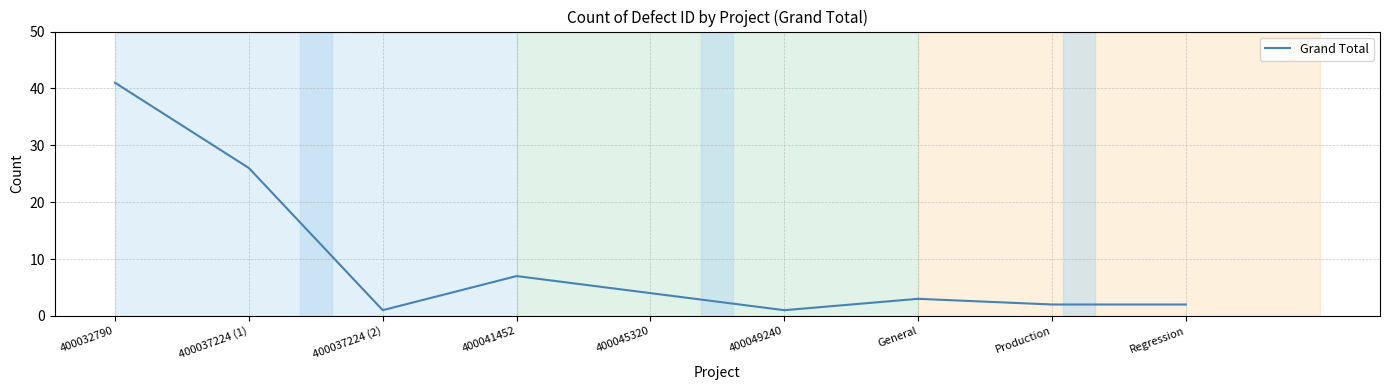

What is the greatest value displayed?

41